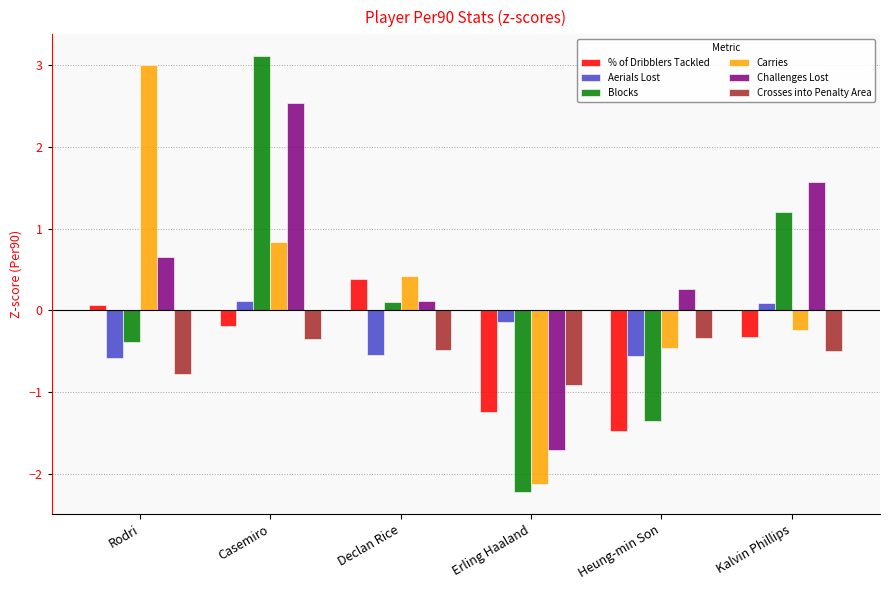

What are all the series names shown in the legend?

% of Dribblers Tackled, Aerials Lost, Blocks, Carries, Challenges Lost, Crosses into Penalty Area